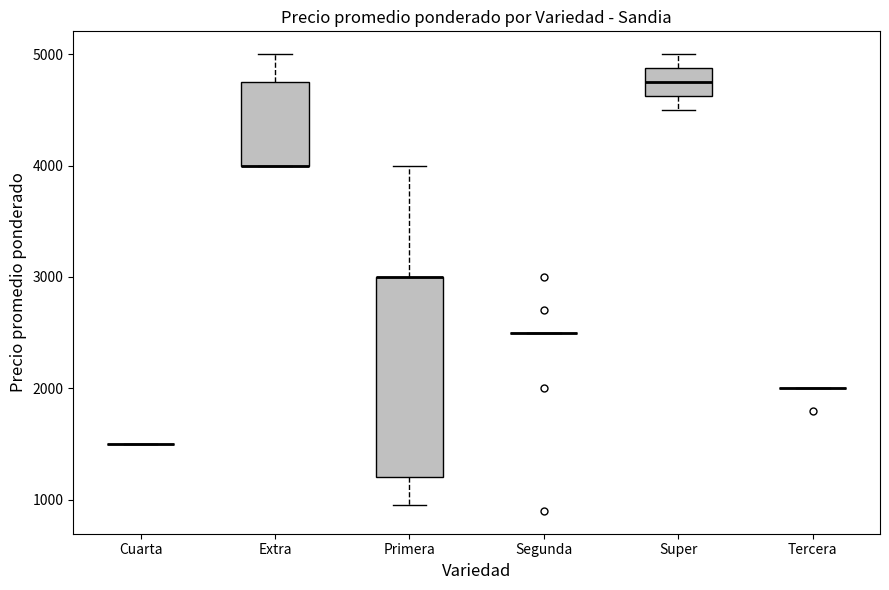

Reading left to right, read every box against the y-axis: the position of its median line, the range the box covers, and the ends of its whiskers. The values are not printed on the chart, so give them approximately, as read against the axis.

Cuarta: box collapsed to a line at 1500, whiskers 1500 to 1500
Extra: median 4000 (drawn on the box's lower edge), box 4000 to 4800, whiskers 4000 to 5000
Primera: median 3000 (drawn on the box's upper edge), box 1200 to 3000, whiskers 1000 to 4000
Segunda: box collapsed to a line at 2500, whiskers 2500 to 2500
Super: median 4800, box 4600 to 4900, whiskers 4500 to 5000
Tercera: box collapsed to a line at 2000, whiskers 2000 to 2000